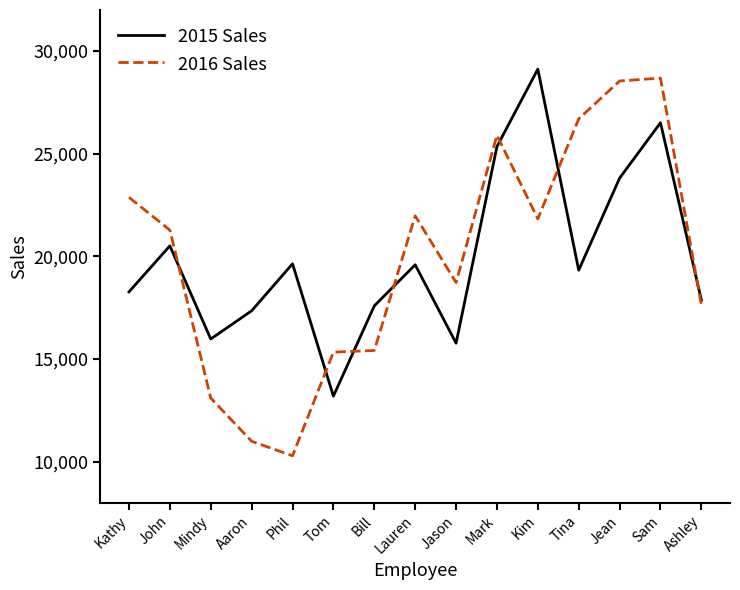

Rank the series by their maximum value, from highest to lowest.

2015 Sales, 2016 Sales